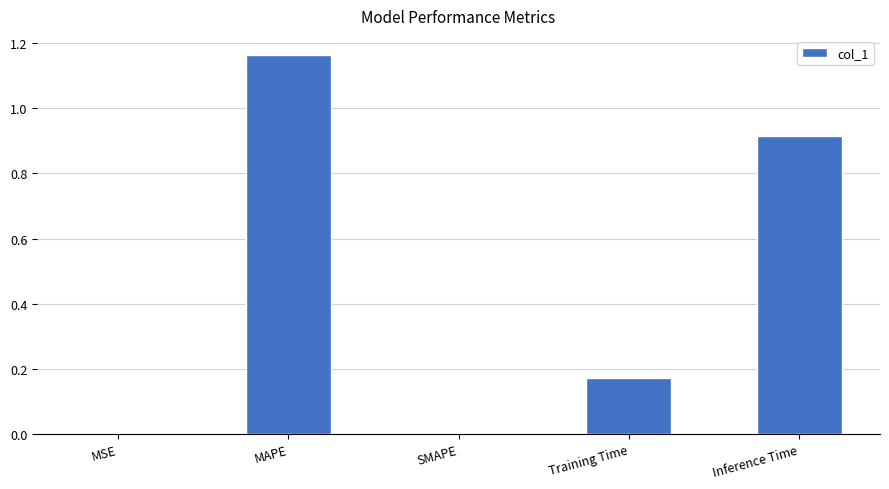

True or false: the data shows 0.0 at MSE.

True